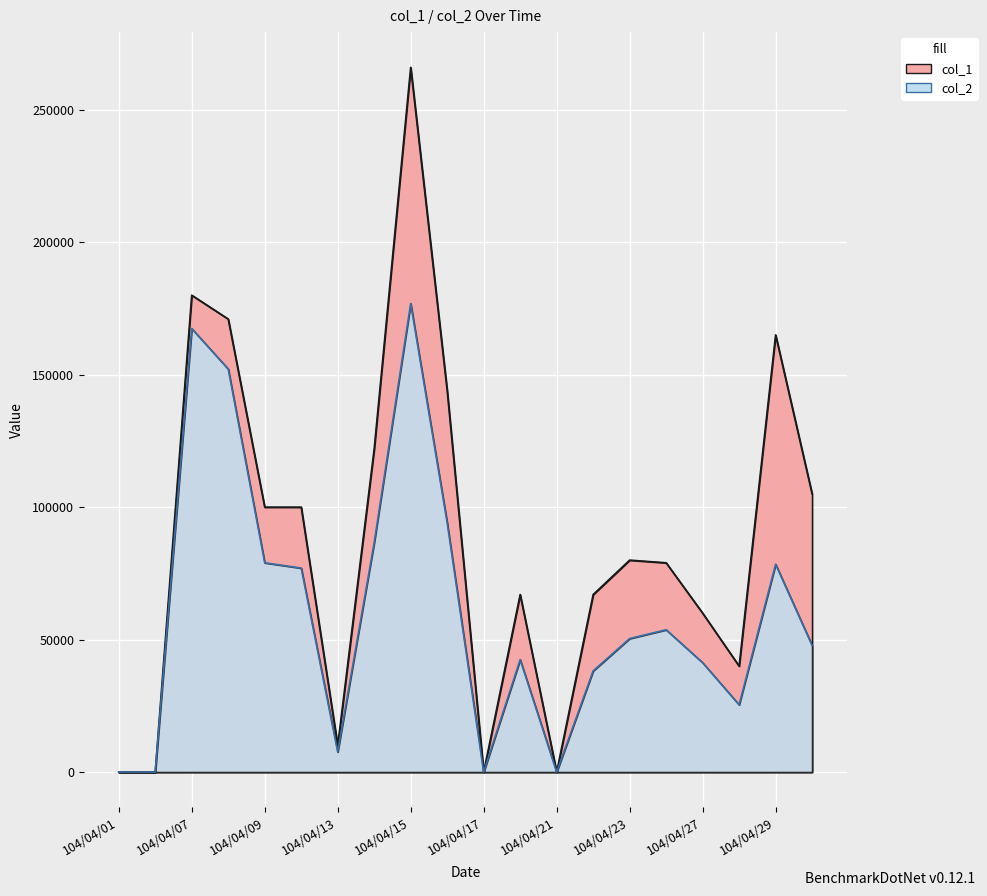

Reading right to left, transcribe all the data shown in this chart.

col_1: 105000	165000	40000	60000	79000	80000	67000	0	67000	0	144000	266000	122000	10000	100000	100000	171000	180000	0	0
col_2: 47800	78450	25400	41300	53720	50400	38190	0	42440	0	94080	176860	86620	7600	77000	79000	152140	167400	0	0